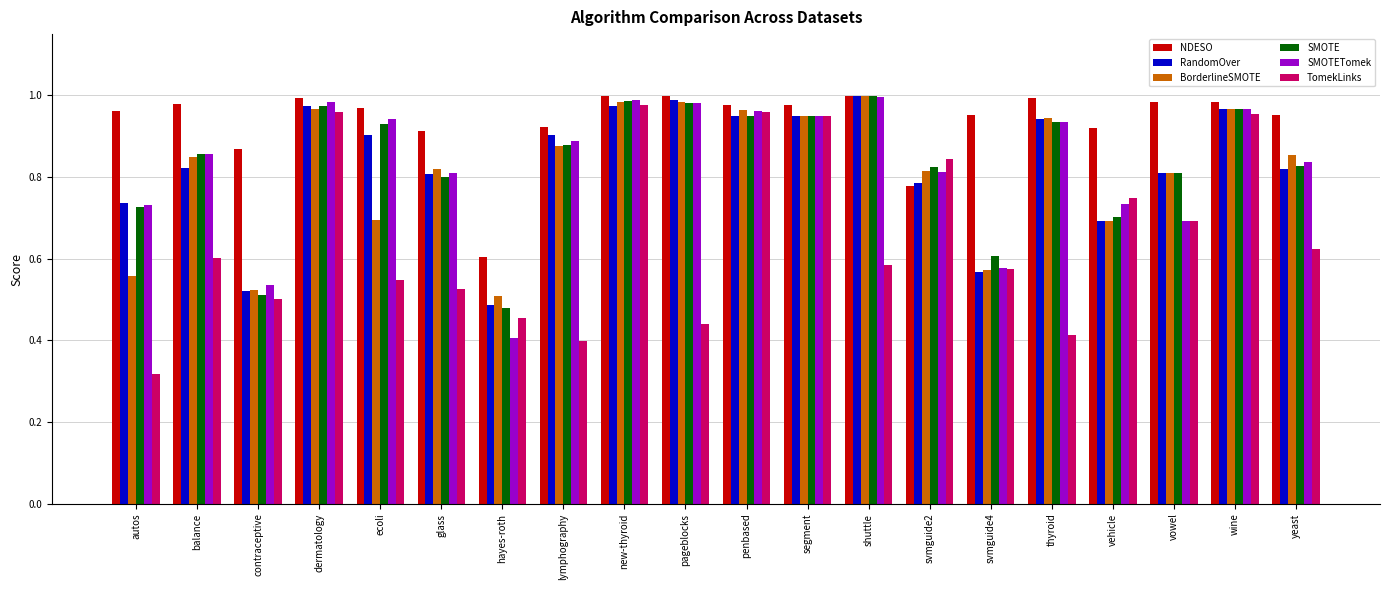

Which category has the lowest value in the BorderlineSMOTE series?

hayes-roth